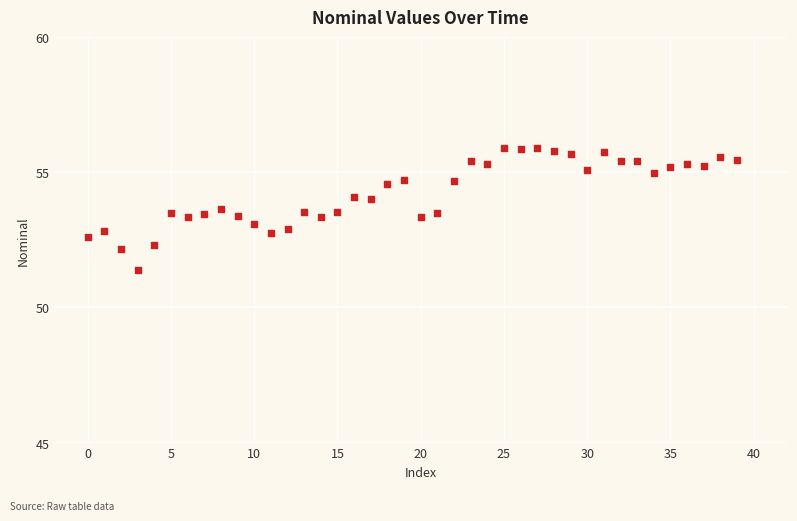

What is the range of Y values (max minus min)?

4.5